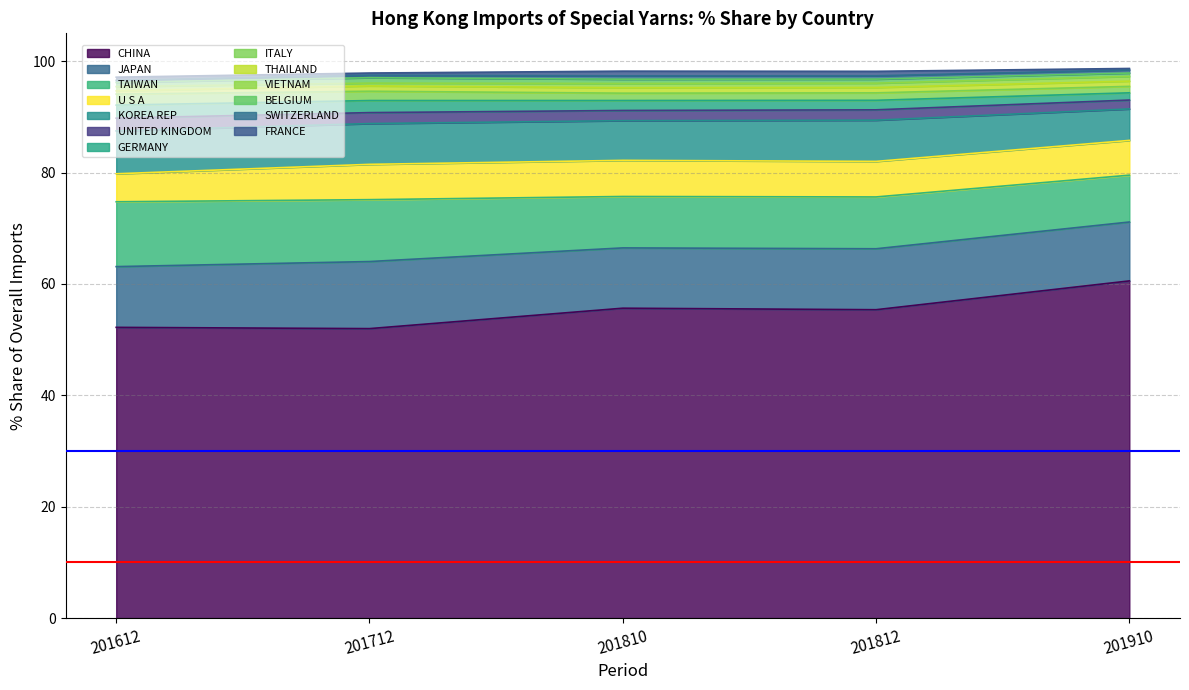

At which label is 201612 Share closest to 26?

TAIWAN